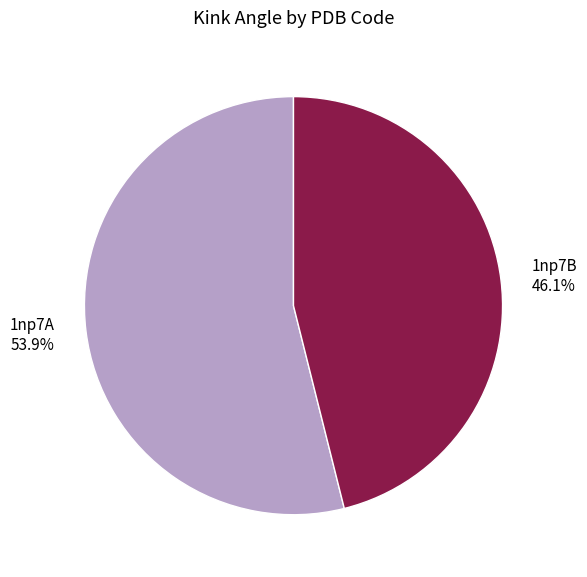

What is the majority slice?

1np7A